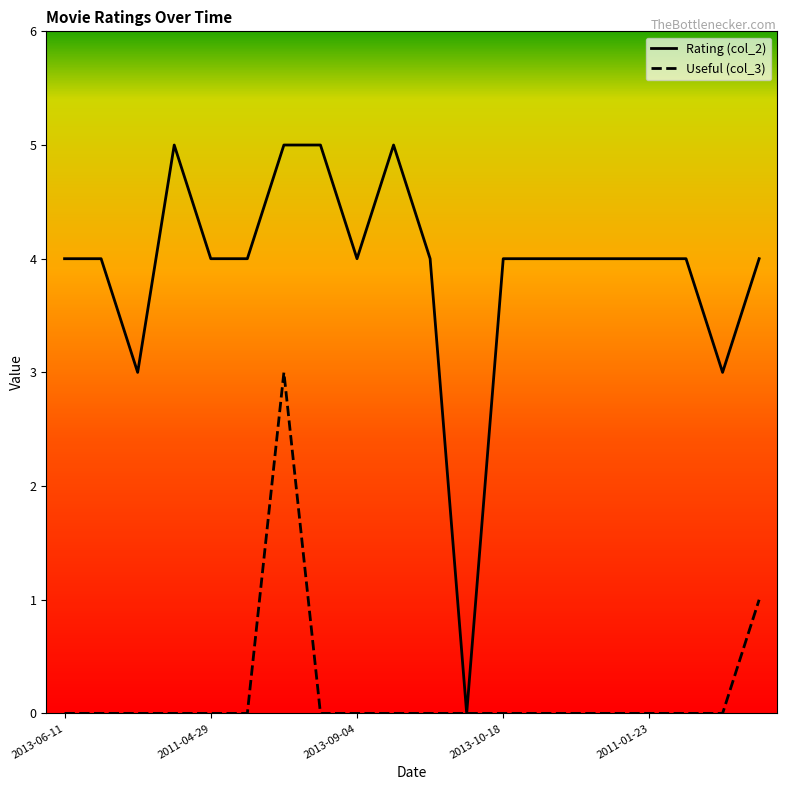

Which series has the widest spread of values?

Rating (col_2)